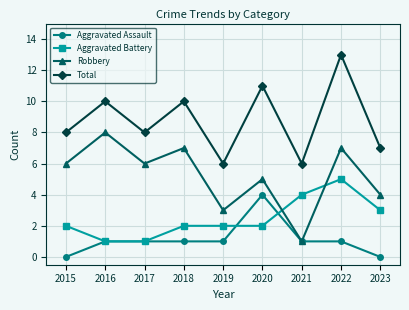

Count the Aggravated Battery values in the range 2 to 3.

5